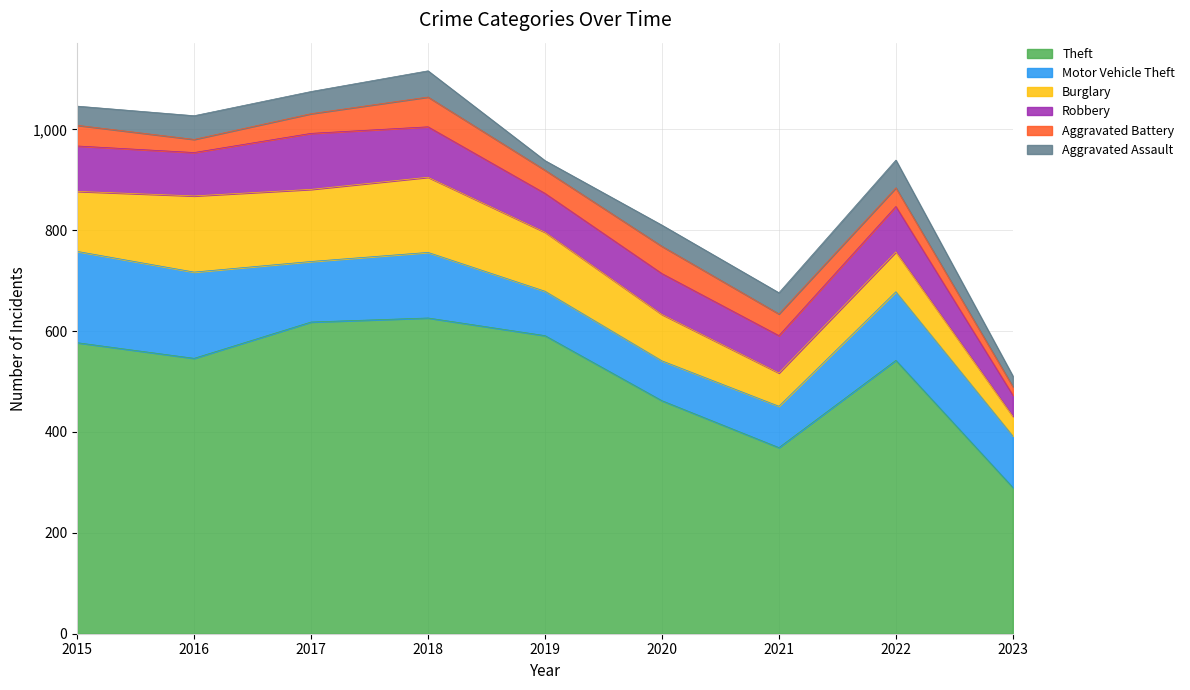

At which label does Robbery first exceed 86?

2015